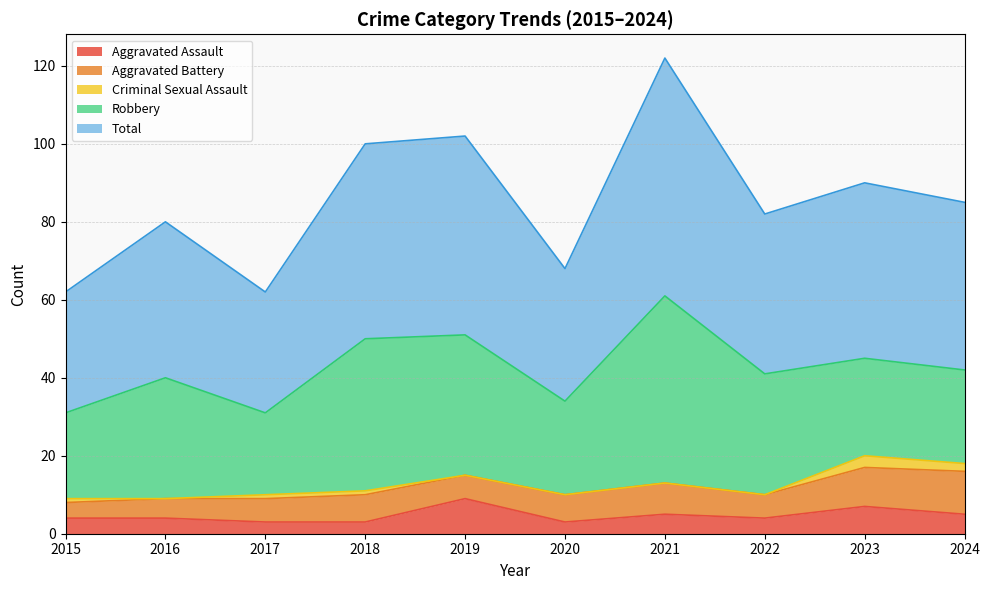

True or false: Aggravated Battery and Total intersect in this chart.

False